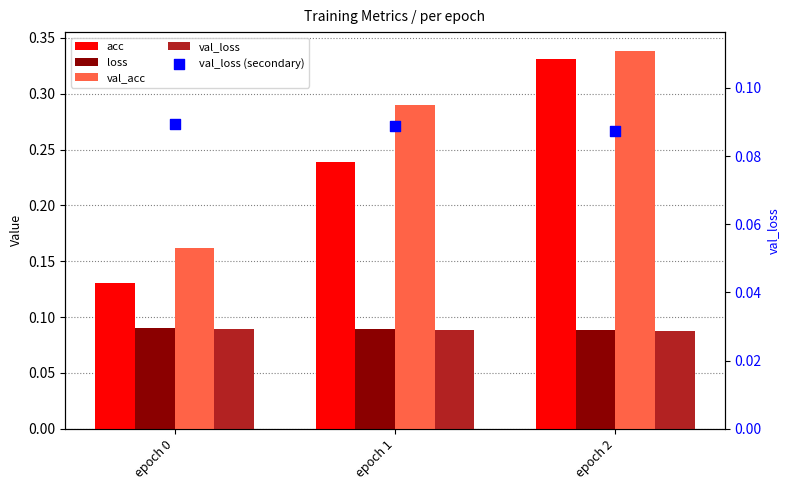

What is the total value across all series at epoch 1?

0.8